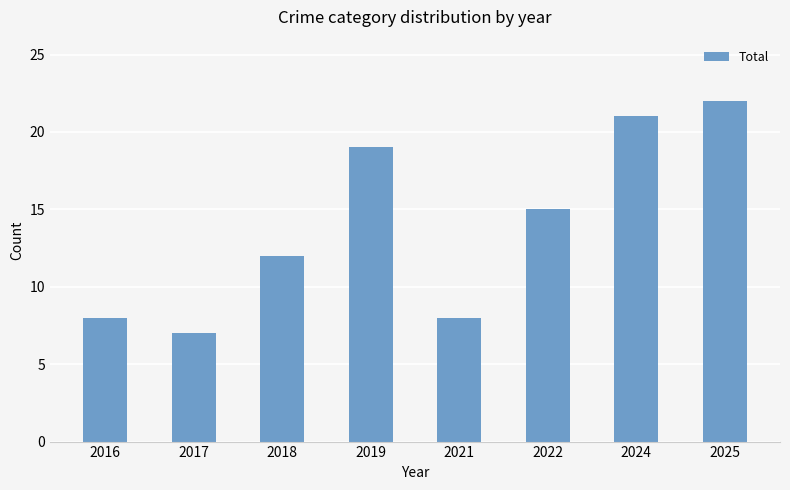

Which category has the lowest value across all series?

2017